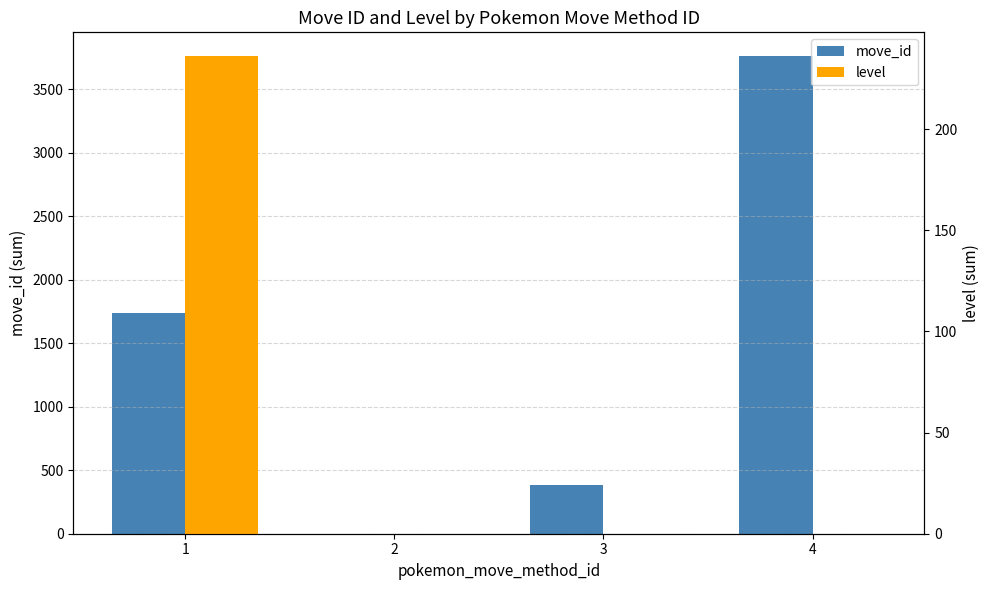

What is the average value of the level series?

59